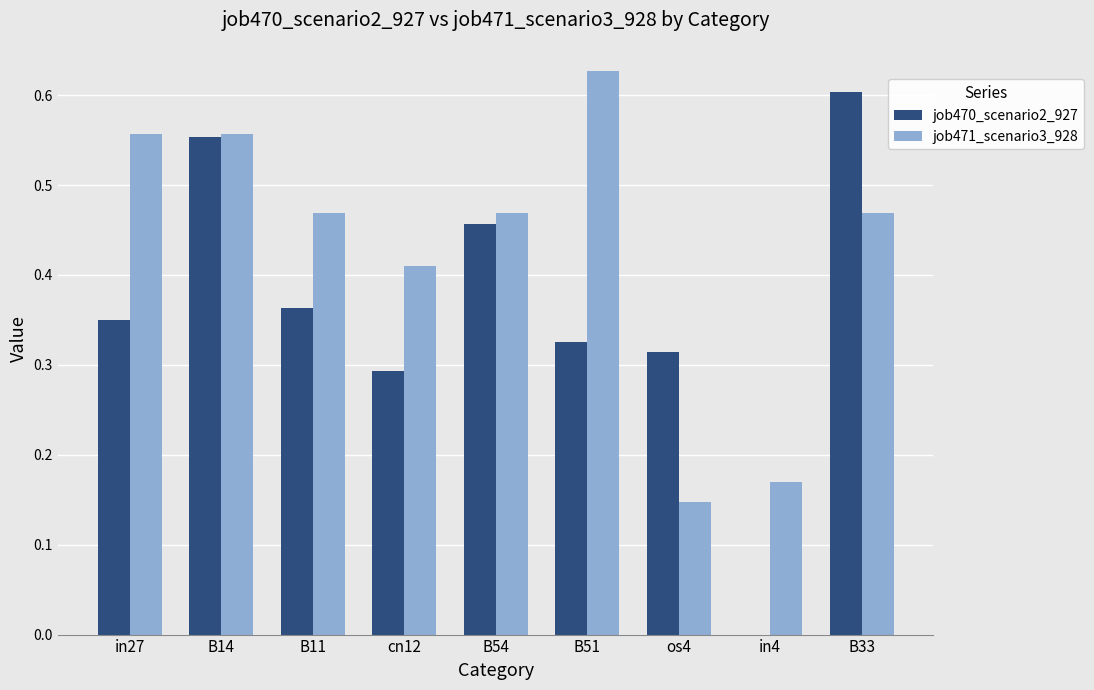

The value of job470_scenario2_927 at os4 is 0.2. True or false?

False